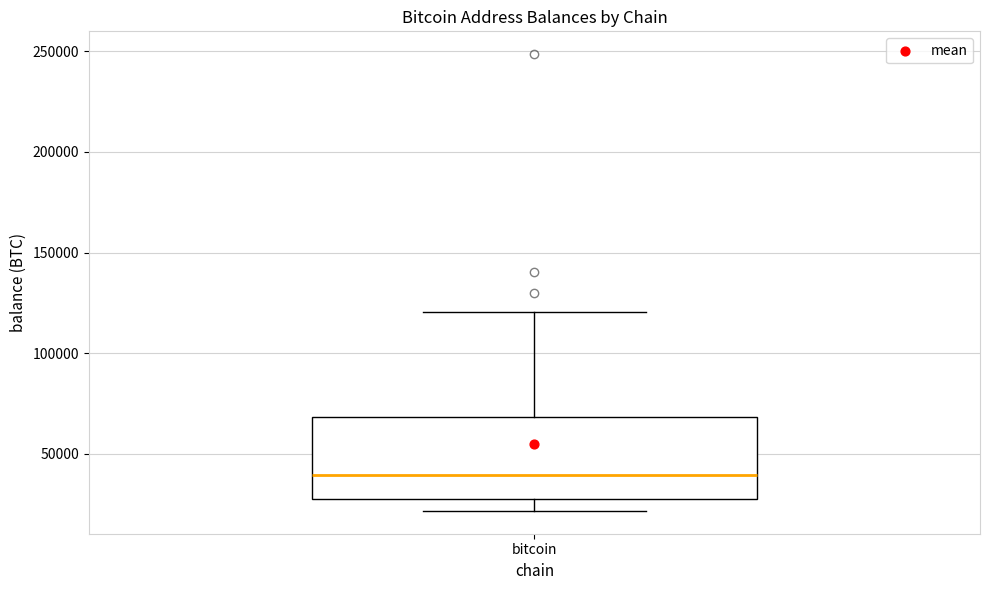

Read this box plot against the y-axis: the position of the median line, the range covered by the box, and the ends of both whiskers. The values are not printed on the chart, so give them approximately, as read against the axis.

median 40000, box 25000 to 70000, whiskers 20000 to 120000